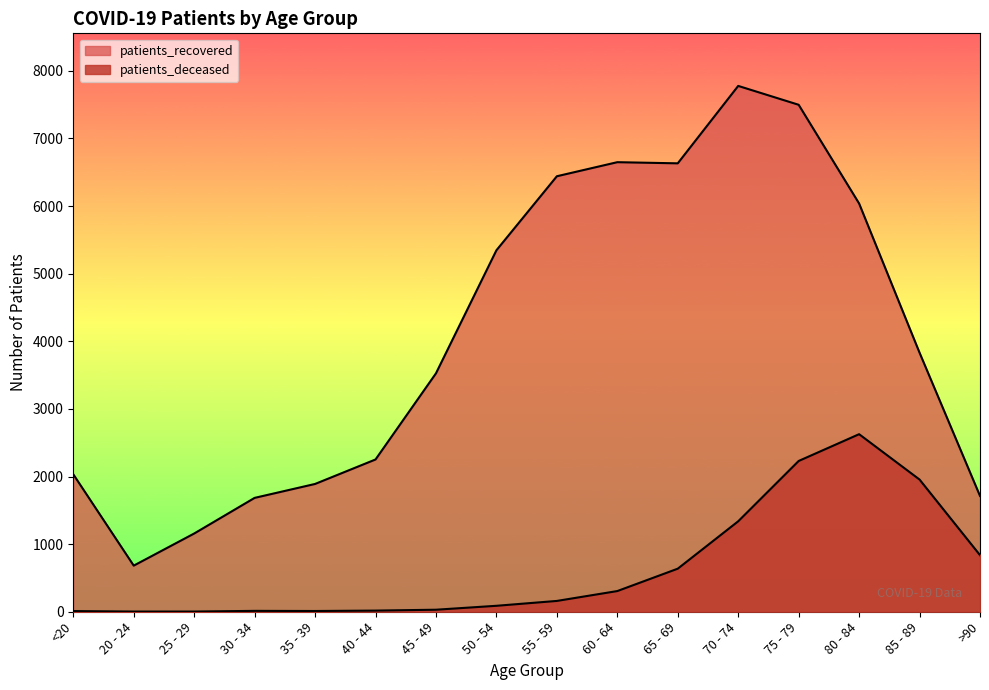

What is the value of the patients_recovered point at the 4th from the left?

1684